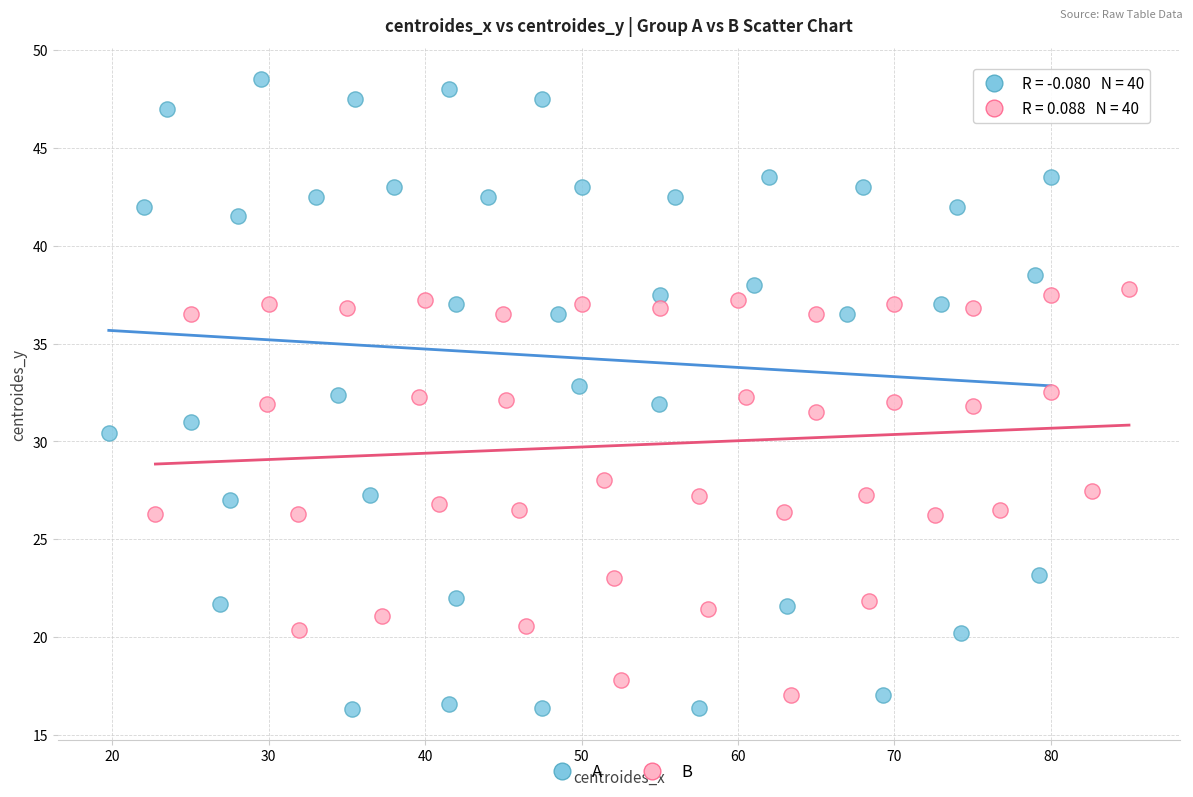

Which series reaches the maximum Y coordinate?

A